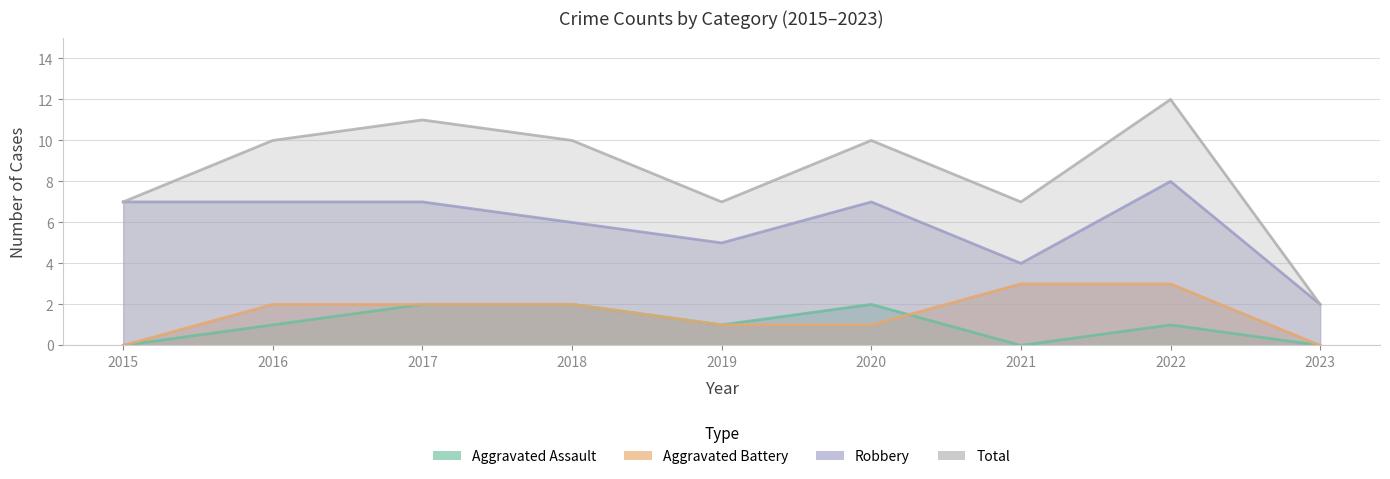

At how many categories does at least one series exceed 11?

1